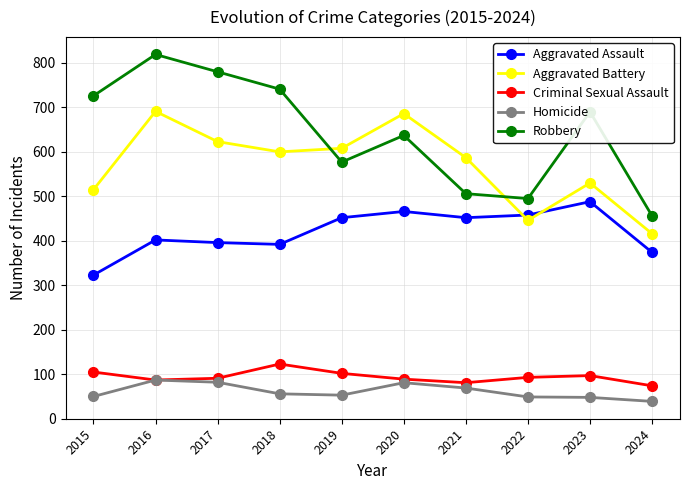

What is the difference between the maximum and minimum values in the Robbery series?

363